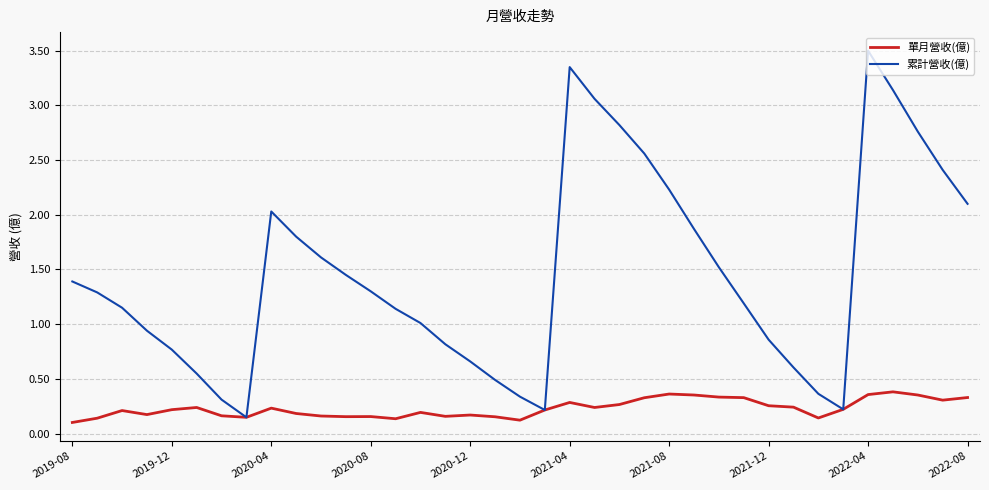

Which series has the largest range (max minus min)?

累計營收(億)